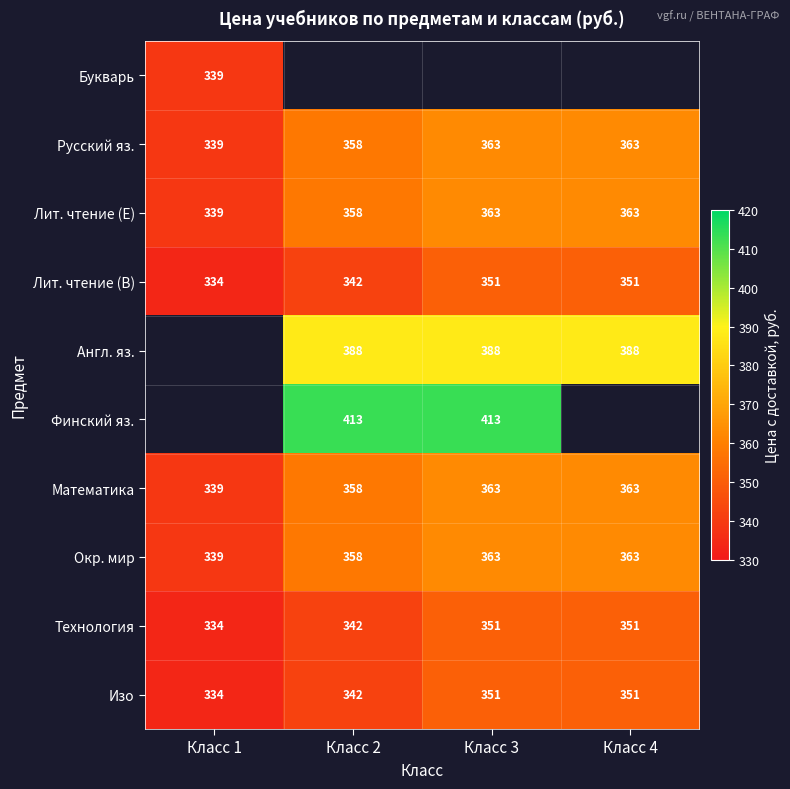

What is the difference between the maximum and minimum values in the Окр. мир series?

24